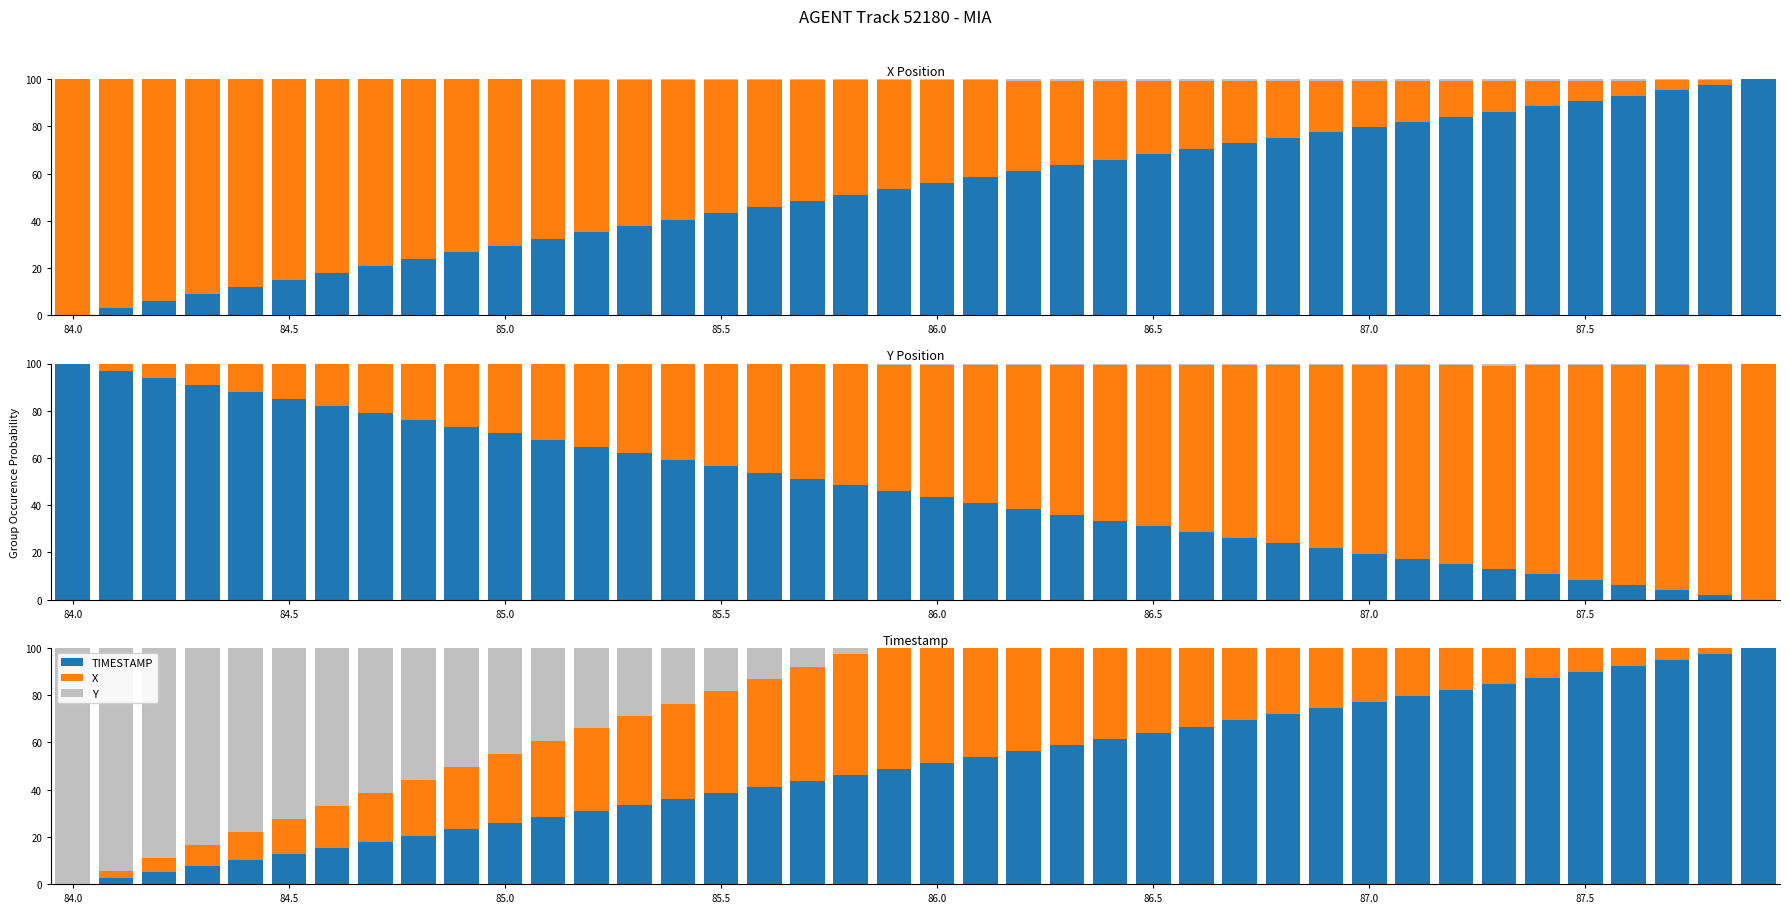

What is the sum of the TIMESTAMP values at 34 and 84.0?

87.2